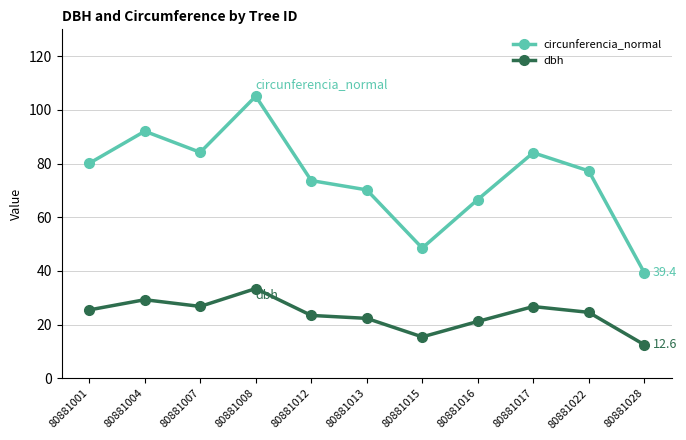

What is the value of the dbh point at the 2nd from the left?

29.3